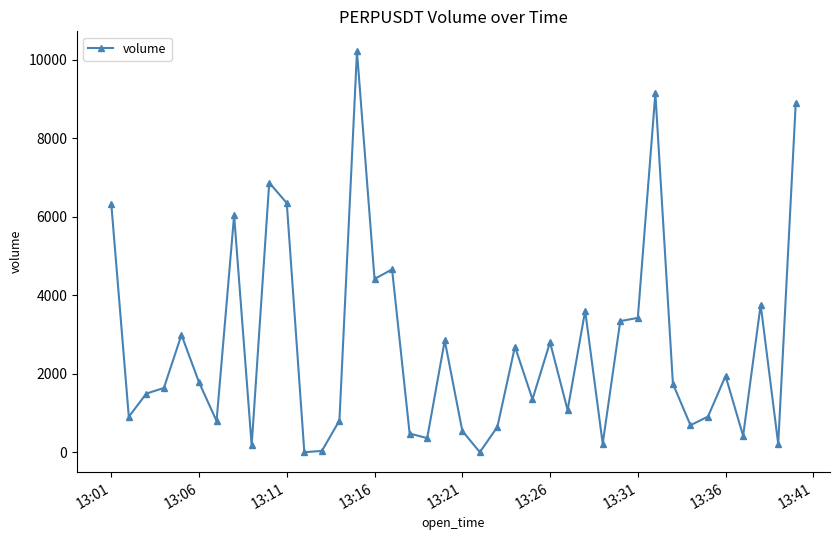

True or false: there are more than 0 points higher than both neighbors.

True